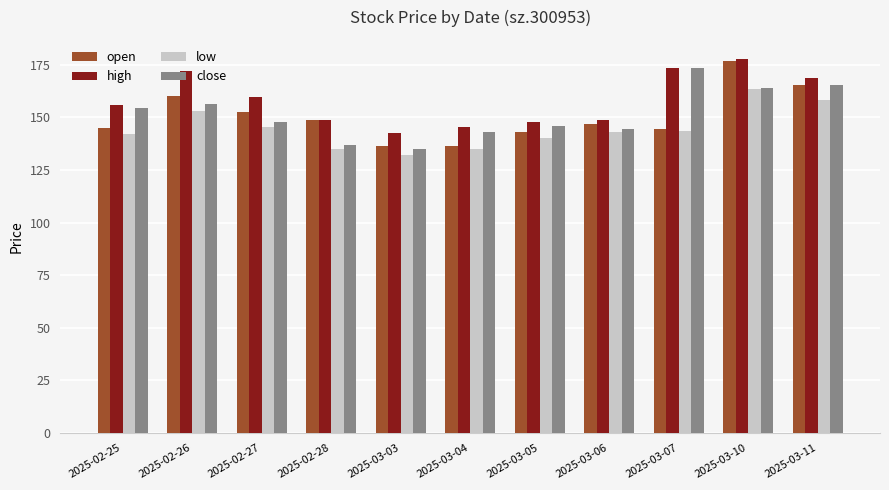

Is the value of open at 2025-03-11 greater than the value of close at 2025-02-25?

Yes